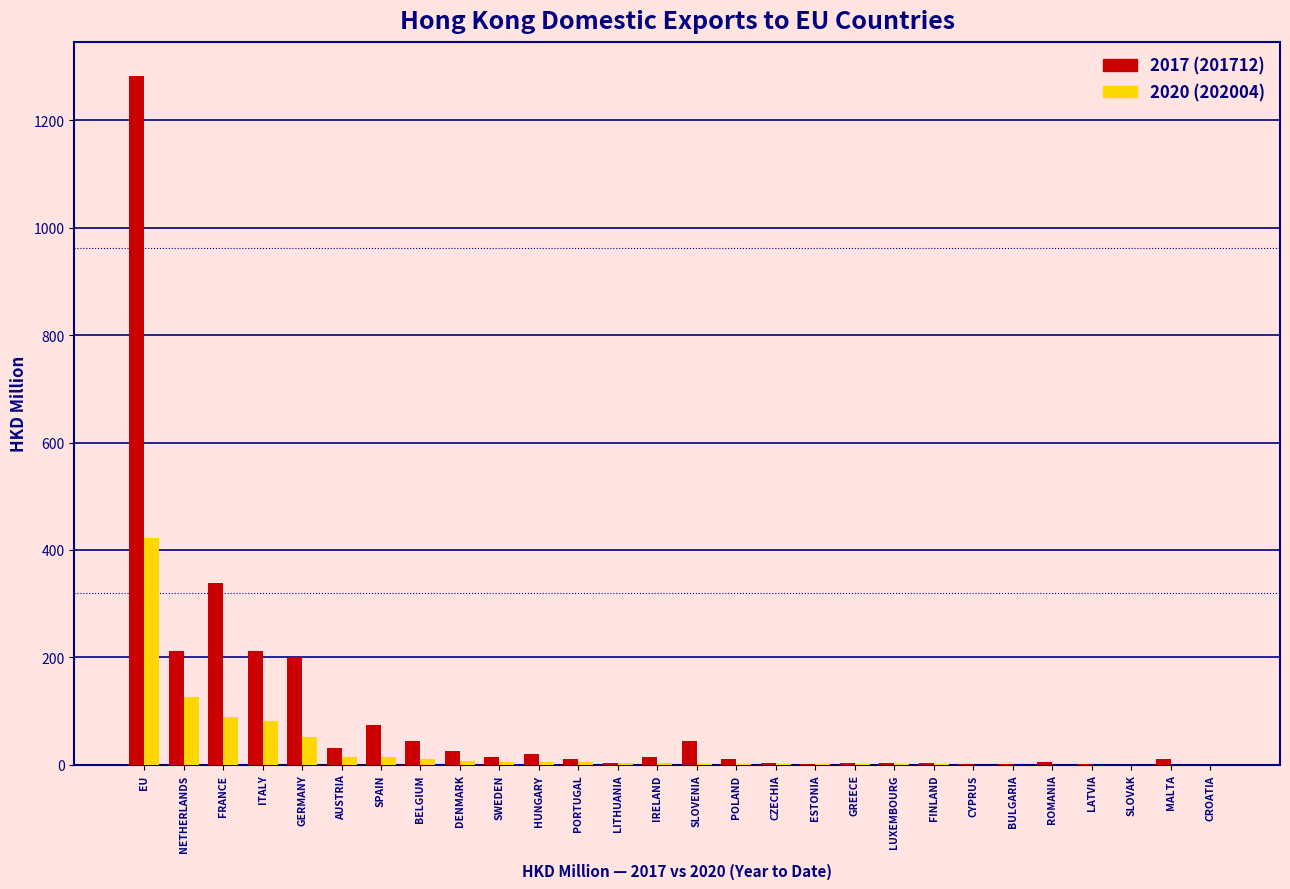

What is the greatest value displayed?

1282.2